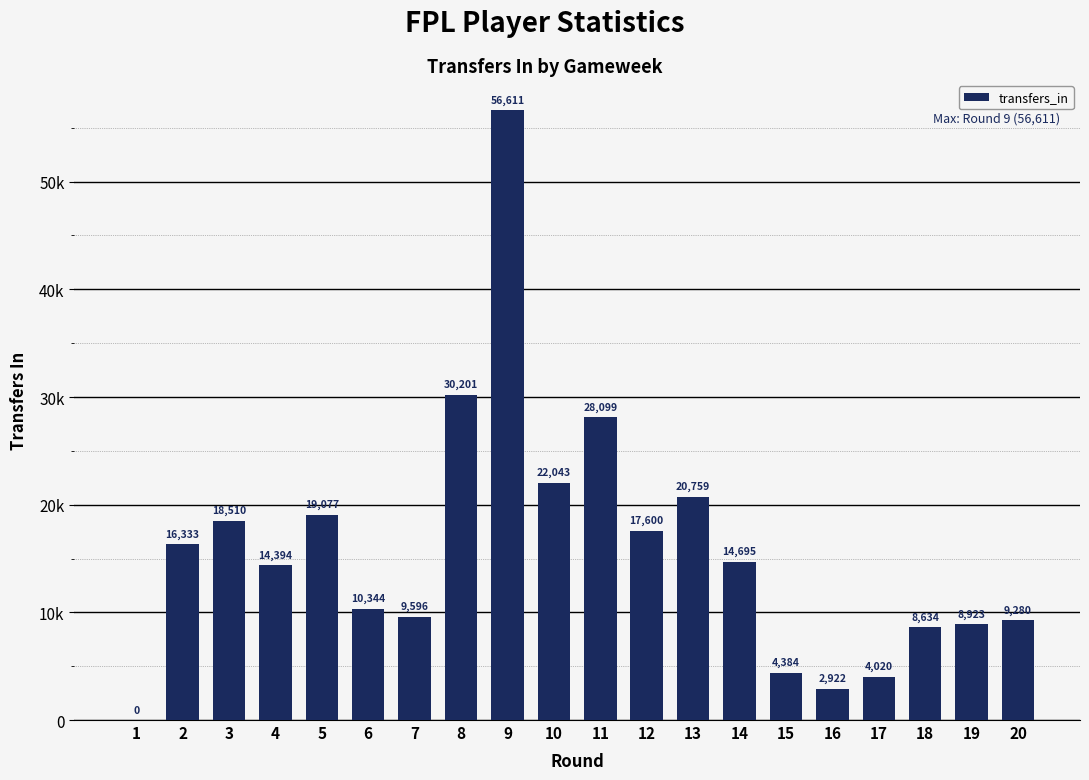

At which category does the chart reach its peak across all series?

9